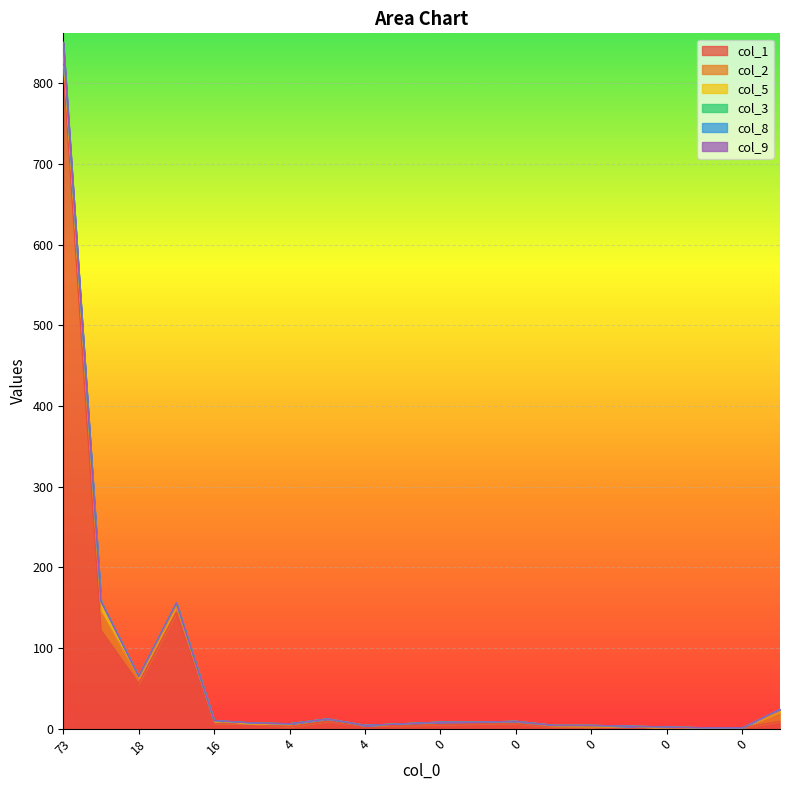

Reading left to right, list all the values displayed in this chart.

col_1: 73=821	21=122	18=56	23=144	16=6	5=6	4=2	1=9	4=4	0=4	0=5	2=6	0=6	0=2	0=2	0=3	0=1	0=0	0=1	1=9
col_2: 73=19	21=23	18=7	23=8	16=3	5=0	4=4	1=3	4=0	0=2	0=3	2=2	0=3	0=1	0=0	0=0	0=0	0=1	0=0	1=12
col_5: 73=2	21=13	18=2	23=4	16=1	5=0	4=0	1=0	4=0	0=0	0=0	2=0	0=0	0=1	0=2	0=0	0=1	0=0	0=0	1=3
col_3: 73=7	21=0	18=0	23=0	16=0	5=1	4=0	1=0	4=0	0=0	0=0	2=0	0=0	0=0	0=0	0=0	0=0	0=0	0=0	1=0
col_8: 73=1	21=0	18=0	23=0	16=0	5=0	4=0	1=0	4=0	0=0	0=0	2=0	0=0	0=0	0=0	0=0	0=0	0=0	0=0	1=0
col_9: 73=1	21=0	18=0	23=0	16=0	5=0	4=0	1=0	4=0	0=0	0=0	2=0	0=0	0=0	0=0	0=0	0=0	0=0	0=0	1=0